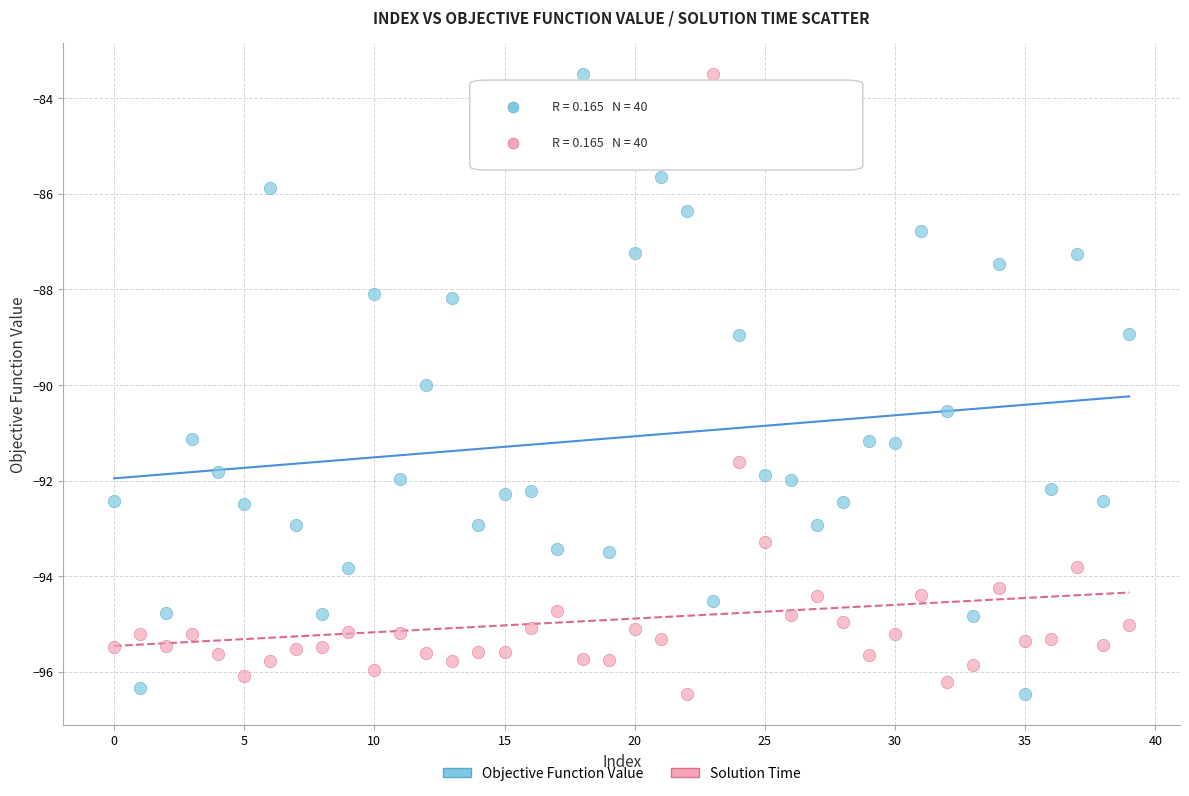

Across all data points, what is the range of Y values (max minus min)?

13.0